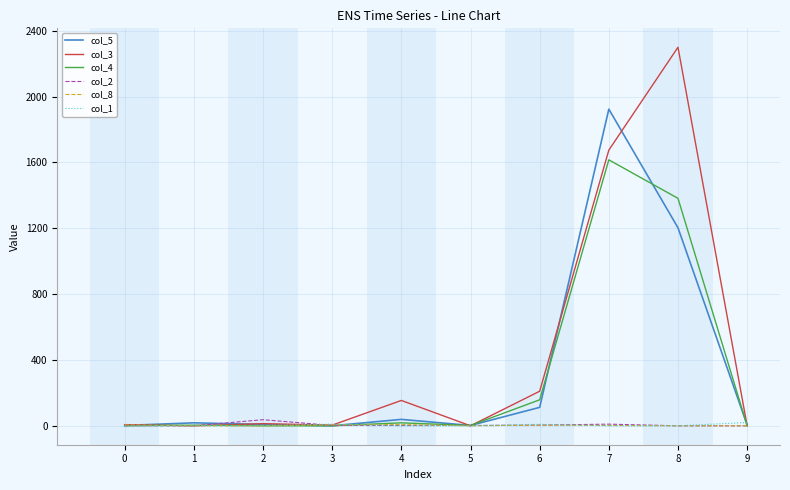

At which category is the sum across all series the highest?

7